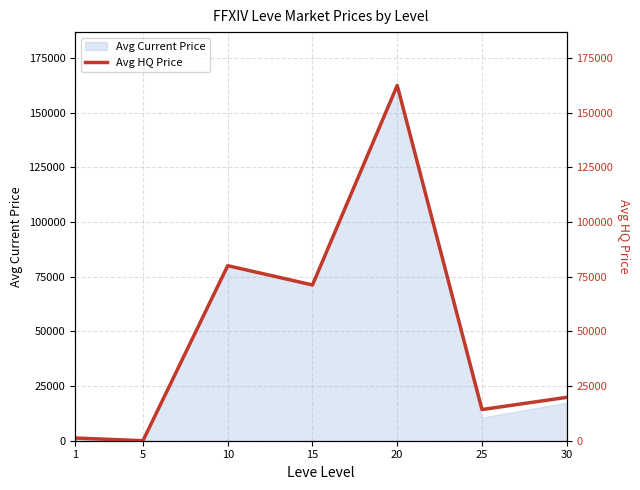

What is the difference between the maximum and minimum values?

162417.9